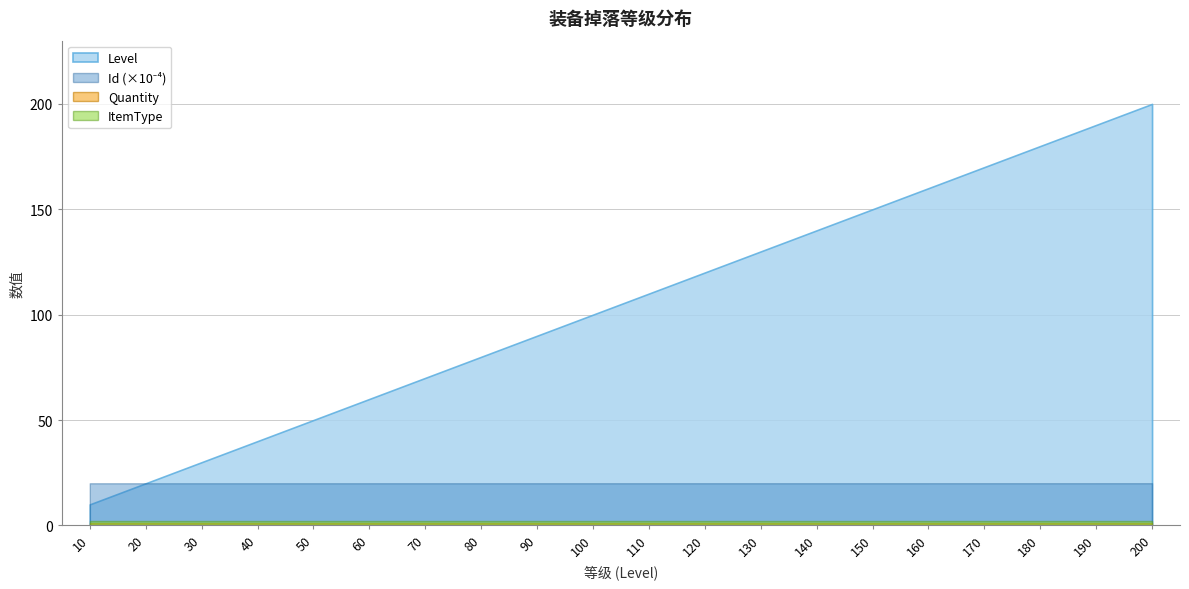

Reading right to left, extract all data points from this chart.

Level: 200	190	180	170	160	150	140	130	120	110	100	90	80	70	60	50	40	30	20	10
Id: 200200	200190	200180	200170	200160	200150	200140	200130	200120	200110	200100	200090	200080	200070	200060	200050	200040	200030	200020	200010
Quantity: 1	1	1	1	1	1	1	1	1	1	1	1	1	1	1	1	1	1	1	1
ItemType: 2	2	2	2	2	2	2	2	2	2	2	2	2	2	2	2	2	2	2	2